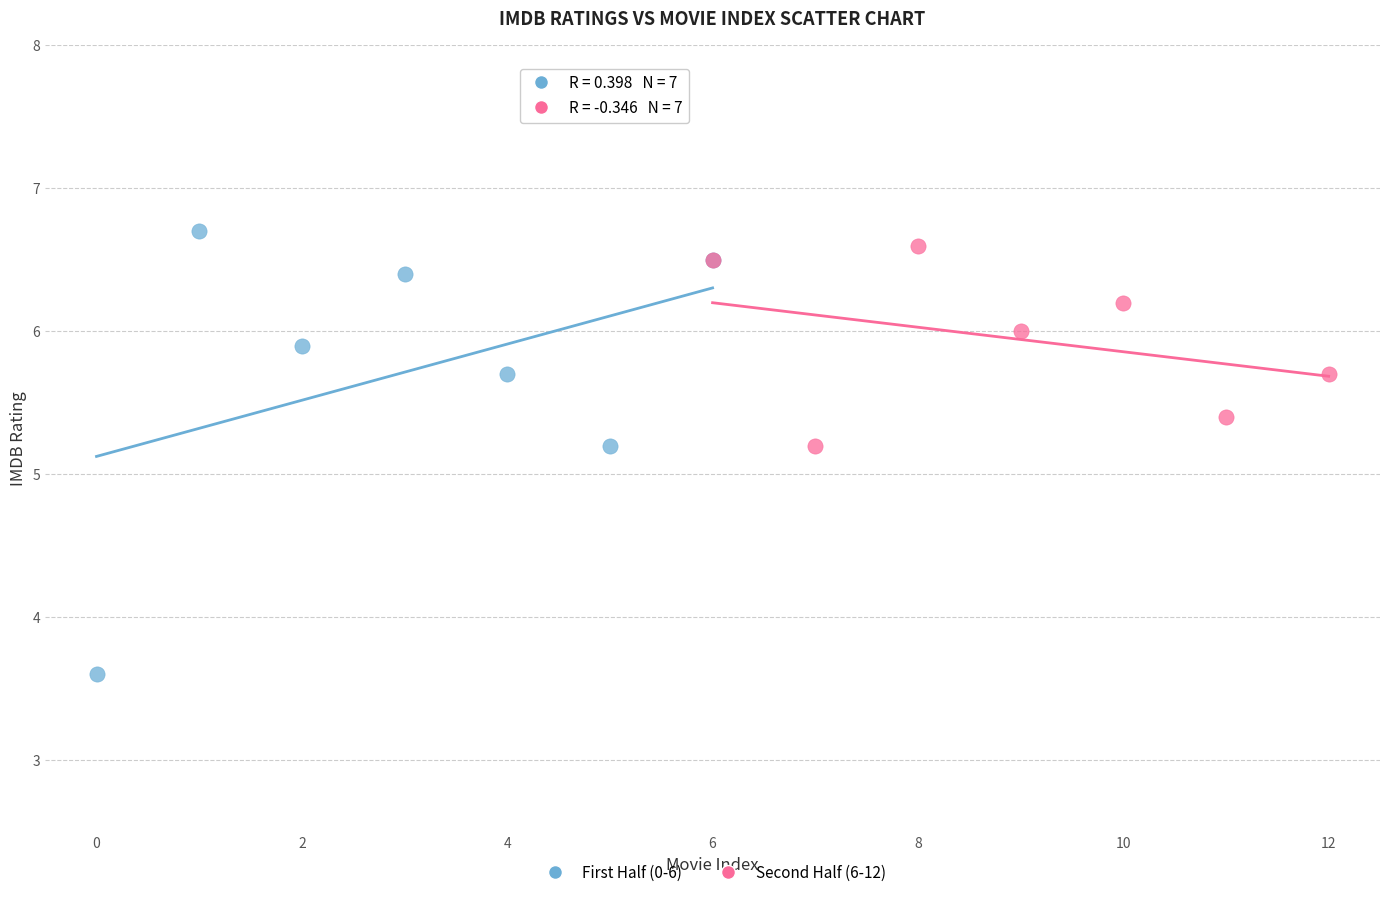

Which series has the widest spread of Y values?

First Half (0-6)